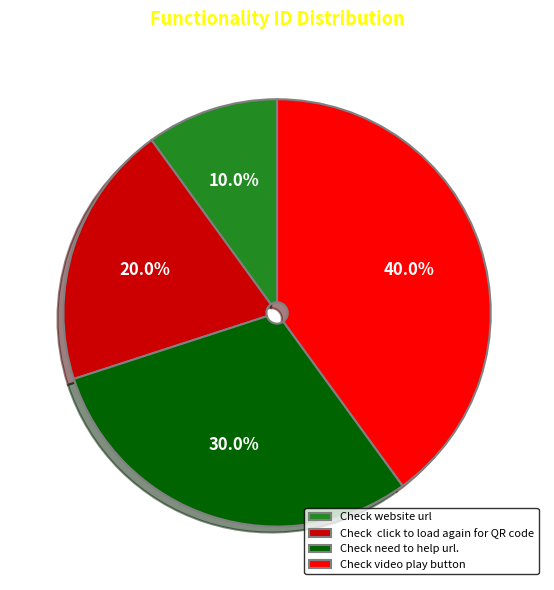

What is the ratio of the value at Check website url to the value at Check need to help url.?

0.3